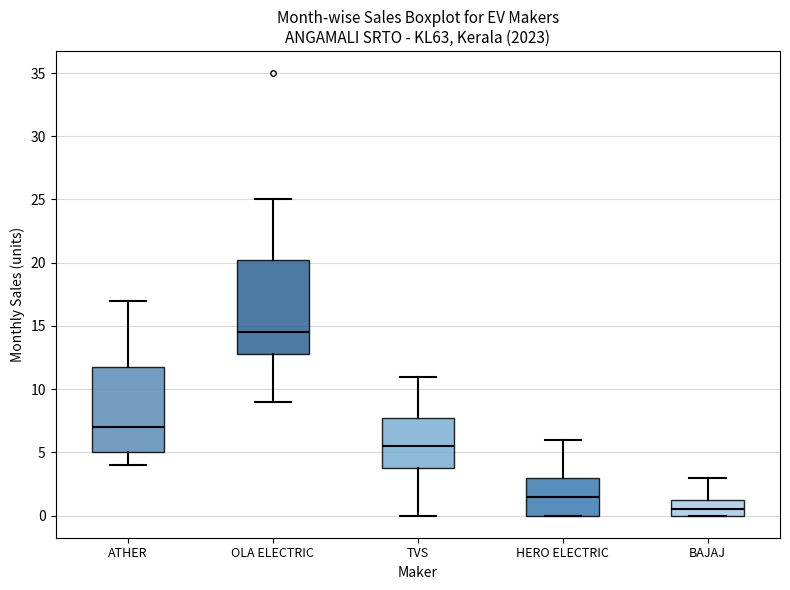

Reading left to right, read every box against the y-axis: the position of its median line, the range the box covers, and the ends of its whiskers. The values are not printed on the chart, so give them approximately, as read against the axis.

ATHER: median 7.0, box 5.0 to 12.0, whiskers 4.0 to 17.0
OLA ELECTRIC: median 14.5, box 13.0 to 20.5, whiskers 9.0 to 25.0
TVS: median 5.5, box 4.0 to 8.0, whiskers 0.0 to 11.0
HERO ELECTRIC: median 1.5, box 0.0 to 3.0, whiskers 0.0 to 6.0
BAJAJ: median 0.5, box 0.0 to 1.5, whiskers 0.0 to 3.0